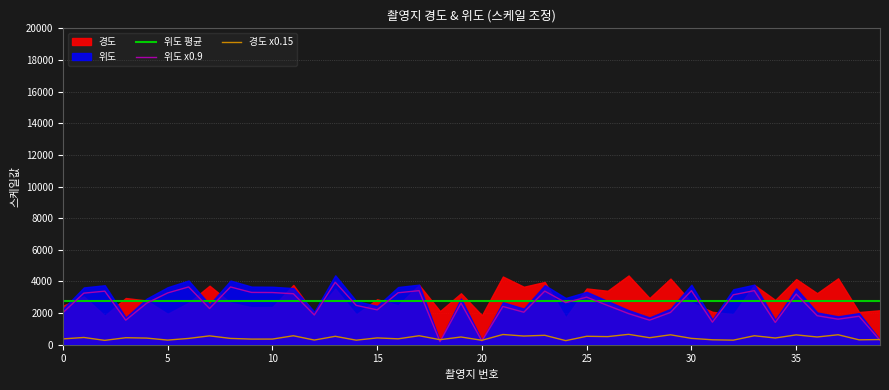

The value of 위도 x0.9 at 15 is 3682.1. True or false?

False